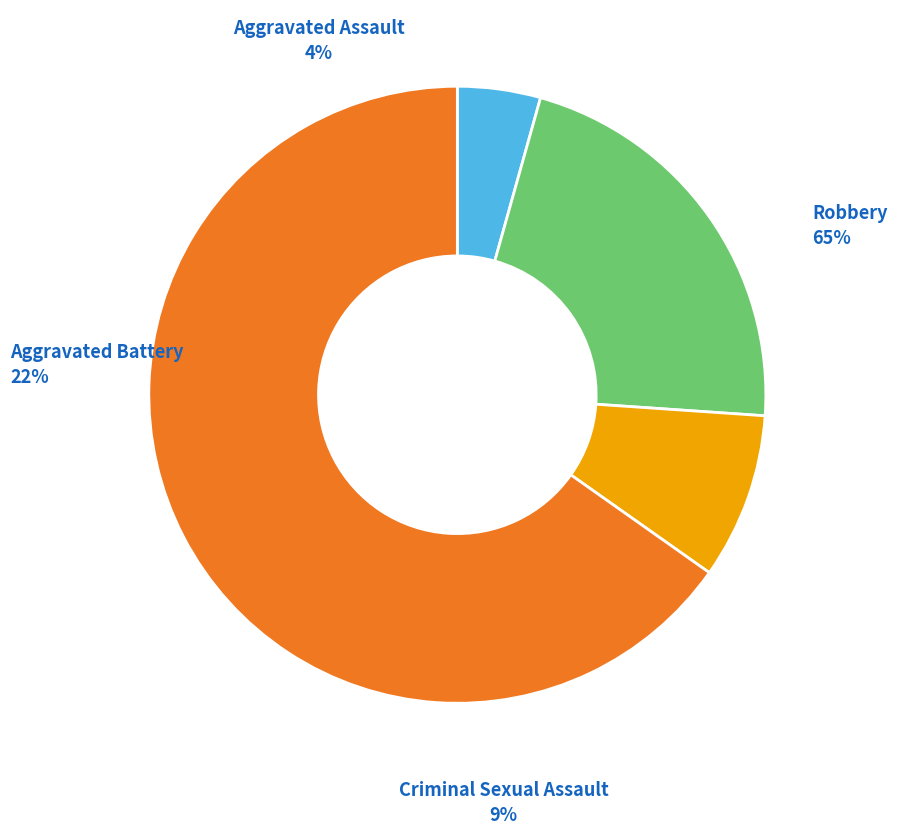

Which category has the smallest portion of the pie?

Aggravated Assault